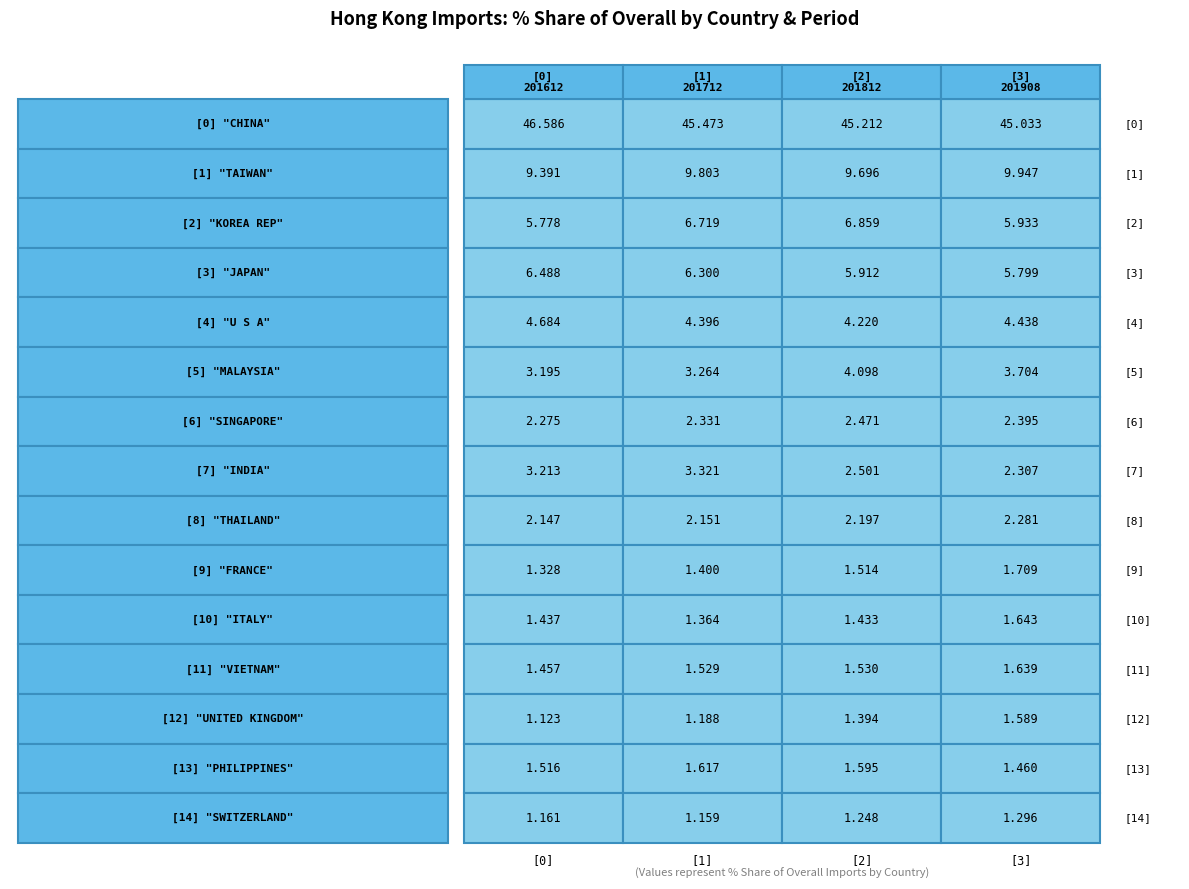

At 0, list the series in order from largest to smallest.

CHINA, TAIWAN, JAPAN, KOREA REP, U S A, INDIA, MALAYSIA, SINGAPORE, THAILAND, PHILIPPINES, VIETNAM, ITALY, FRANCE, SWITZERLAND, UNITED KINGDOM